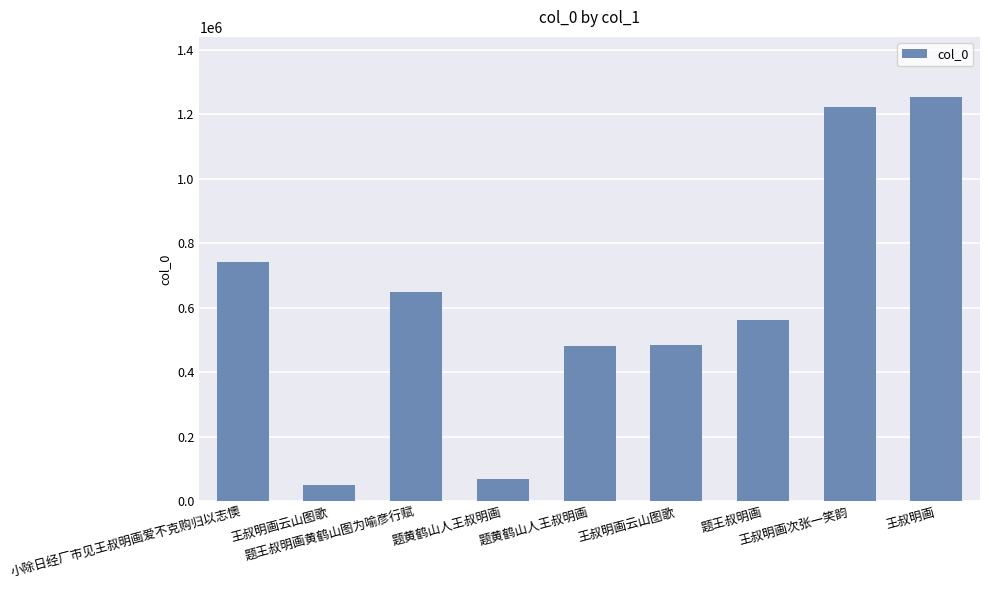

True or false: the data shows 109879 at 题黄鹤山人王叔明画.

False